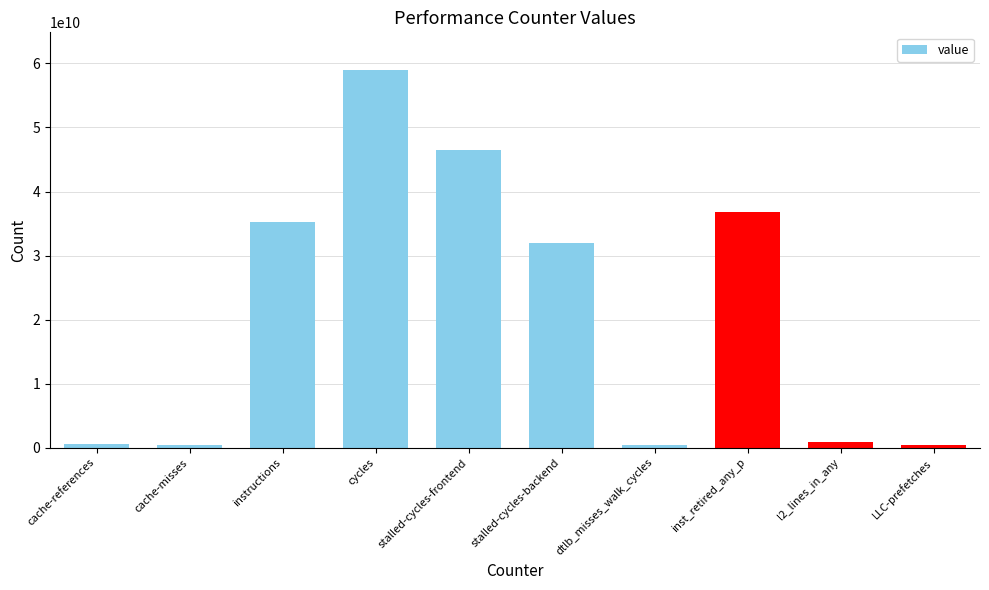

Count the number of data series in this chart.

1